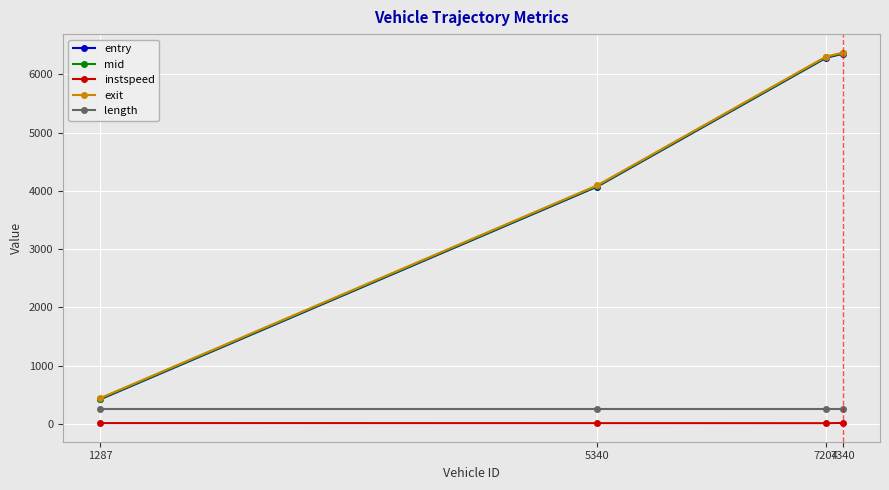

What is the value of the exit point at the 2nd from the left?

4095.4